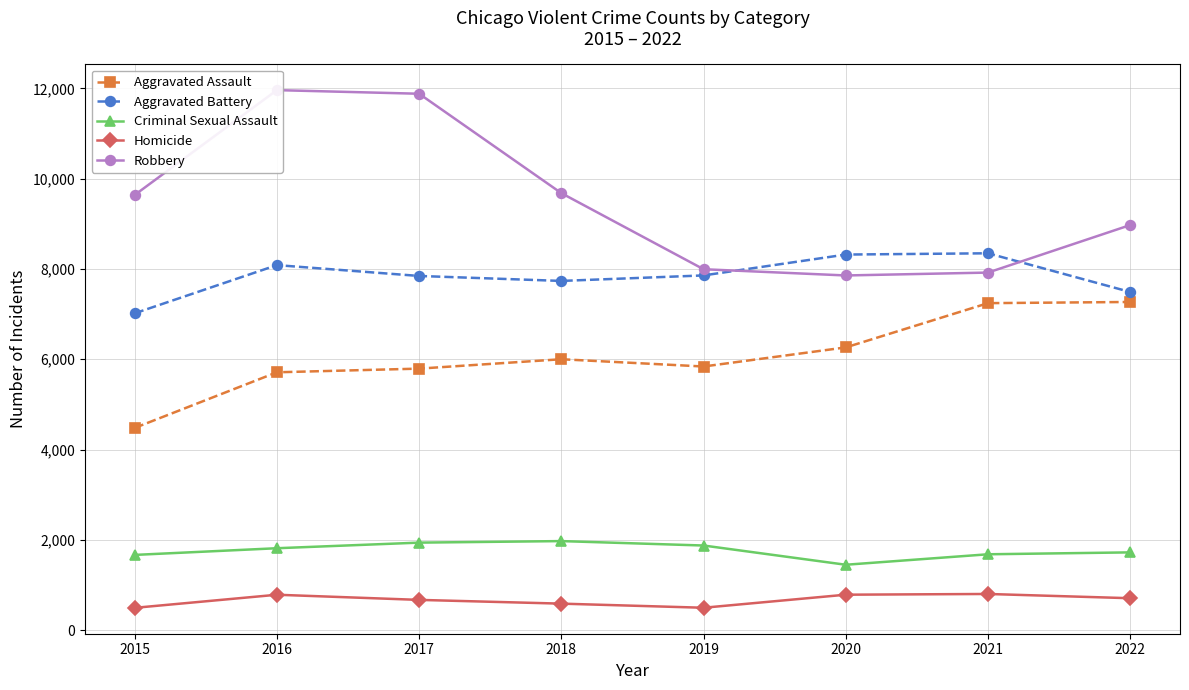

Reading right to left, list all the values displayed in this chart.

Aggravated Assault: 2022=7269	2021=7243	2020=6263	2019=5840	2018=6001	2017=5793	2016=5712	2015=4480
Aggravated Battery: 2022=7490	2021=8347	2020=8319	2019=7857	2018=7735	2017=7845	2016=8085	2015=7018
Criminal Sexual Assault: 2022=1724	2021=1682	2020=1450	2019=1876	2018=1974	2017=1940	2016=1816	2015=1668
Homicide: 2022=709	2021=803	2020=787	2019=498	2018=589	2017=672	2016=786	2015=496
Robbery: 2022=8972	2021=7920	2020=7856	2019=7994	2018=9679	2017=11880	2016=11960	2015=9638